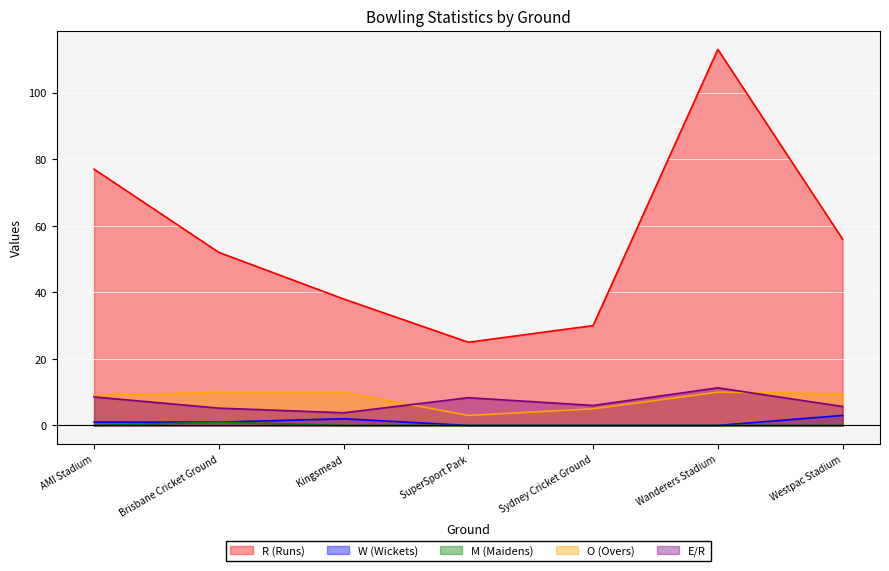

What is the difference between the highest and lowest values at Sydney Cricket Ground?

30.0